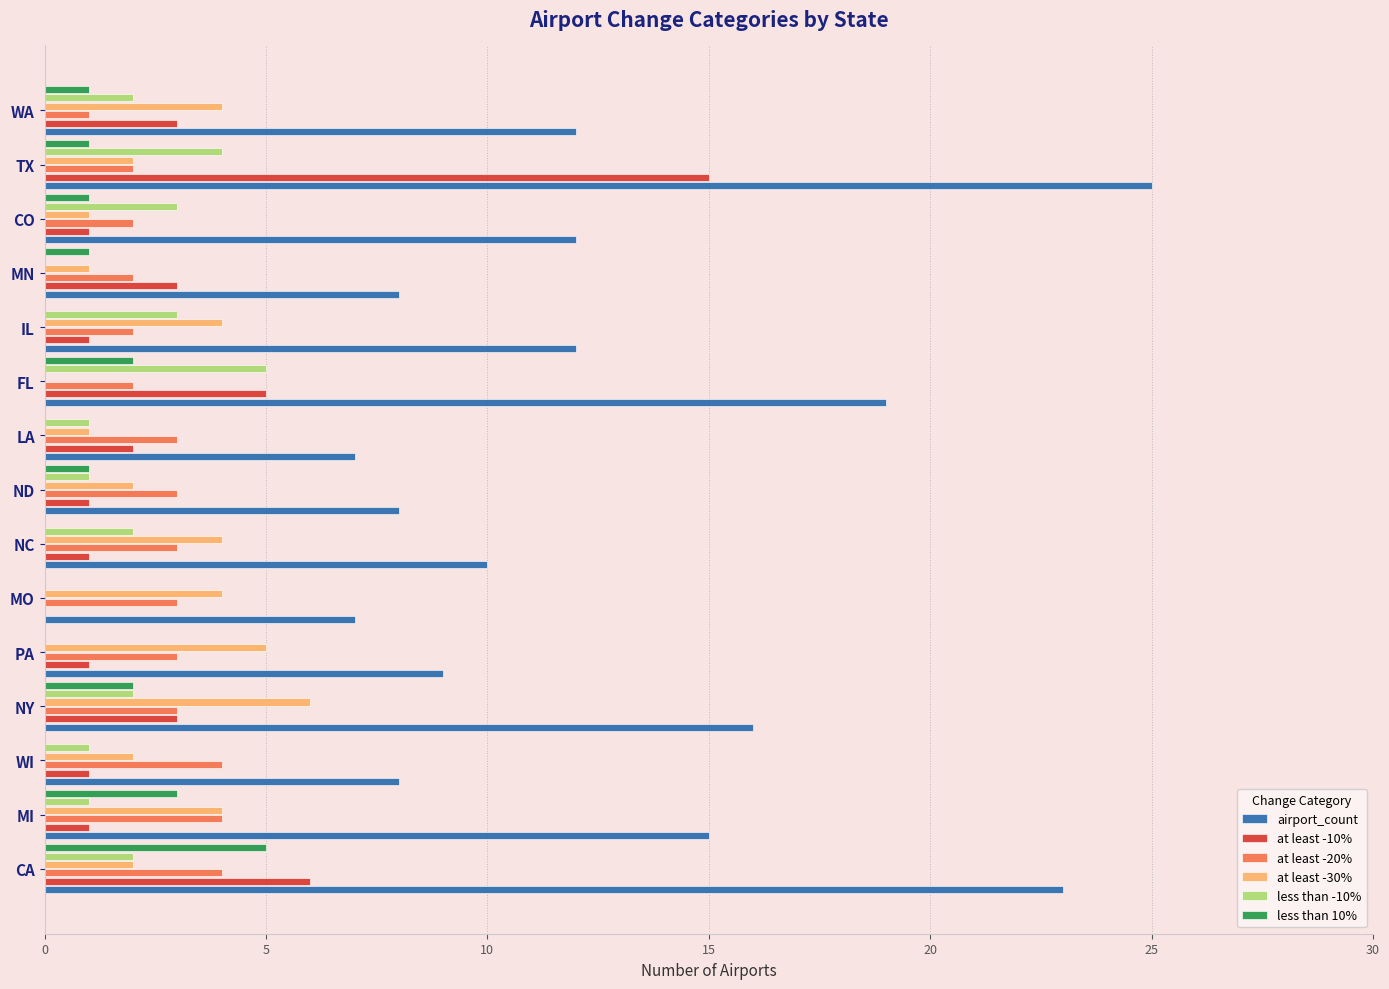

Which series has the largest range (max minus min)?

airport_count